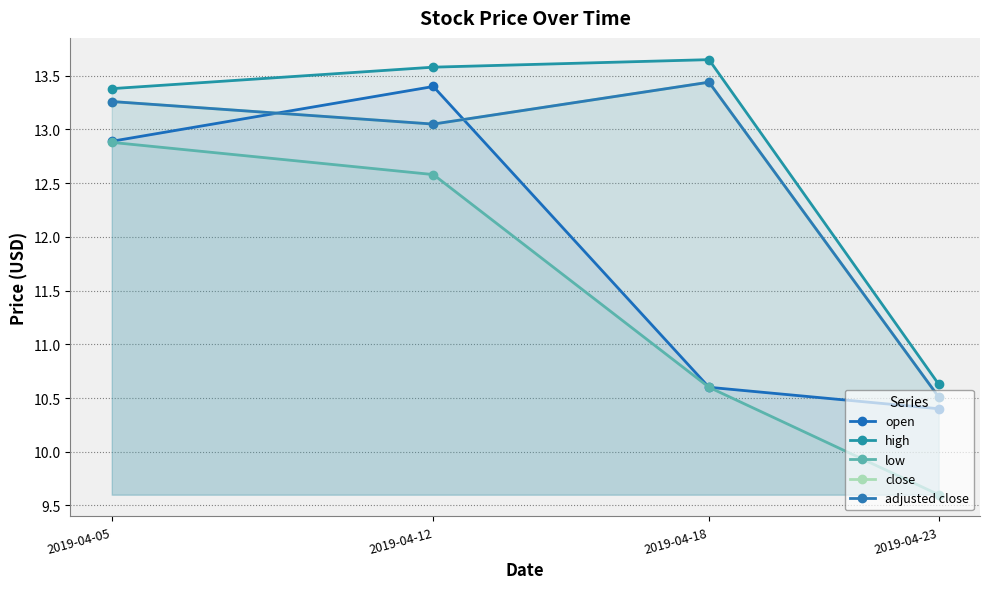

True or false: high and open cross at least once.

False